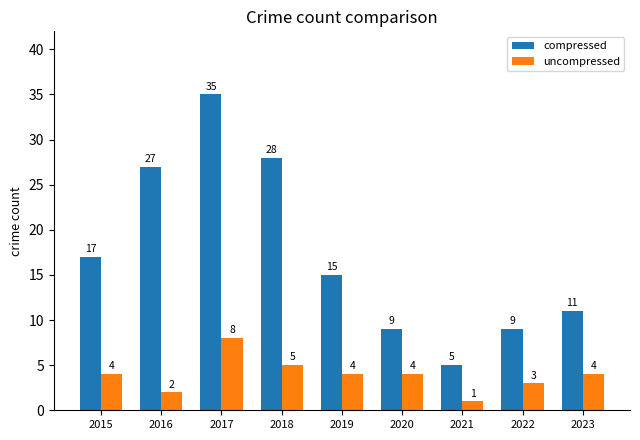

What is the difference between the second highest and minimum values in the uncompressed series?

4